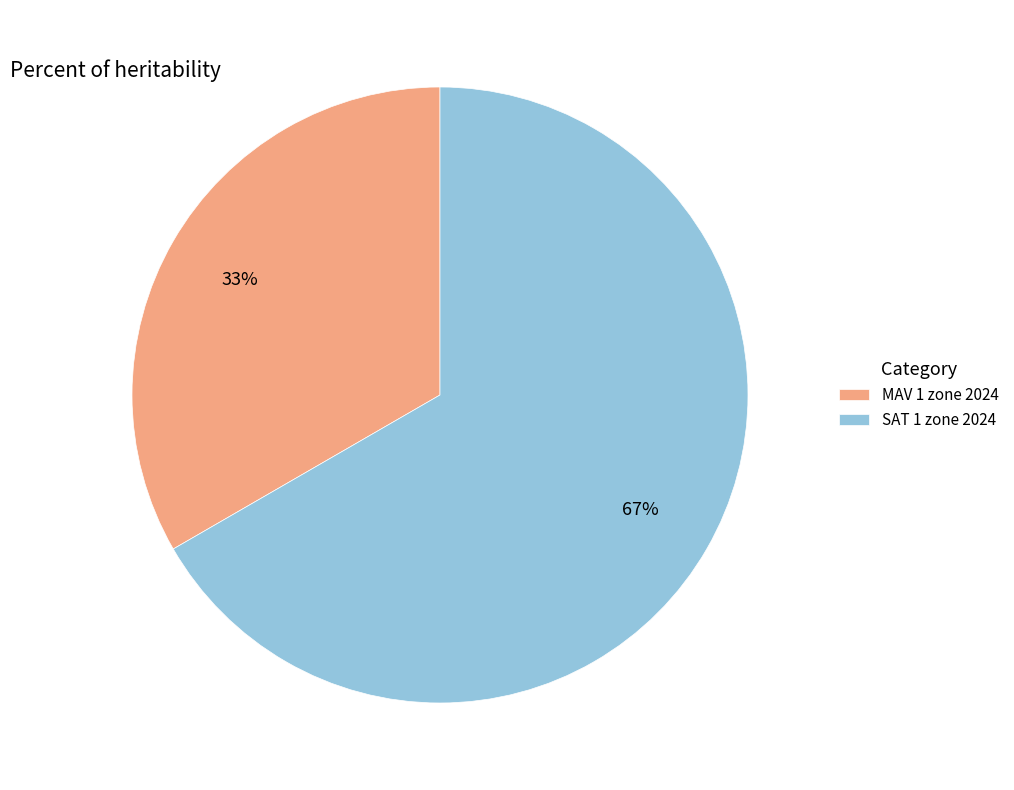

How many slices are in this pie chart?

2